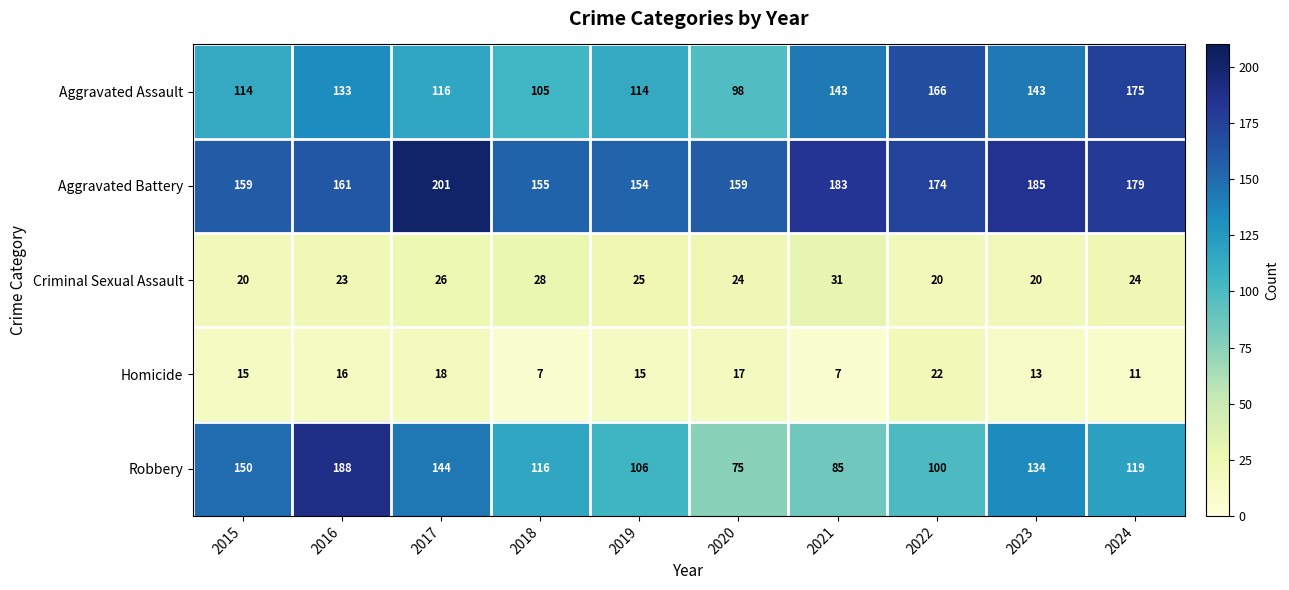

Between 2020 and 2024, which series saw the biggest shift?

Aggravated Assault